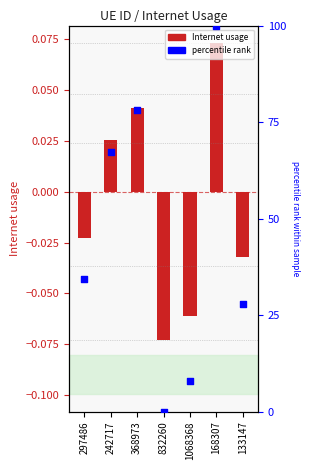

What are all the series names shown in the legend?

Internet usage, percentile rank